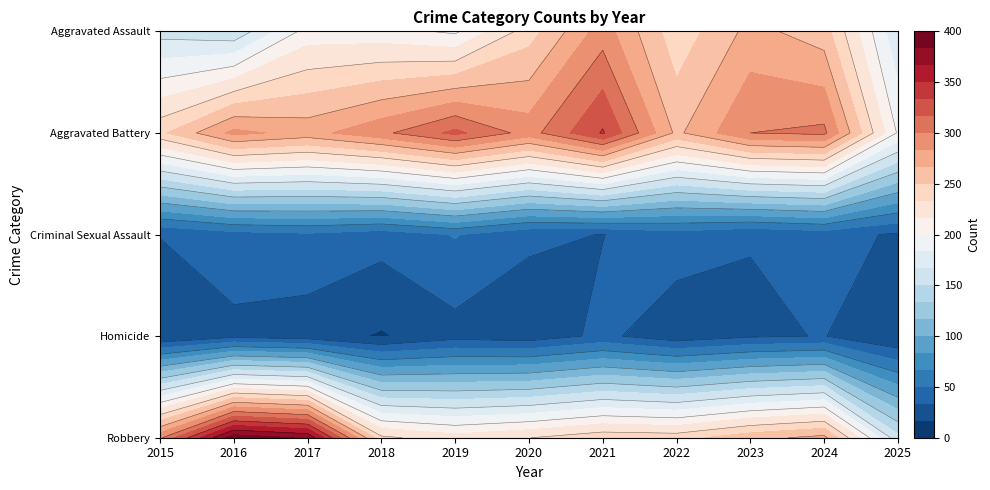

Rank the series by their maximum value, from lowest to highest.

Homicide, Criminal Sexual Assault, Aggravated Assault, Aggravated Battery, Robbery